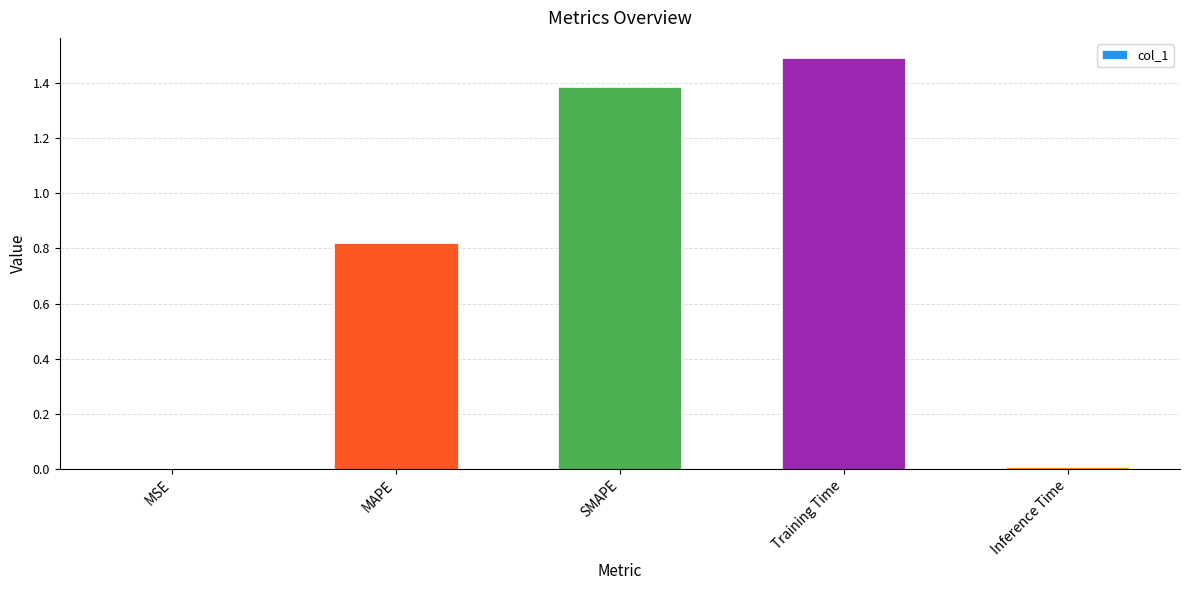

Does the chart contain stacked bars?

No